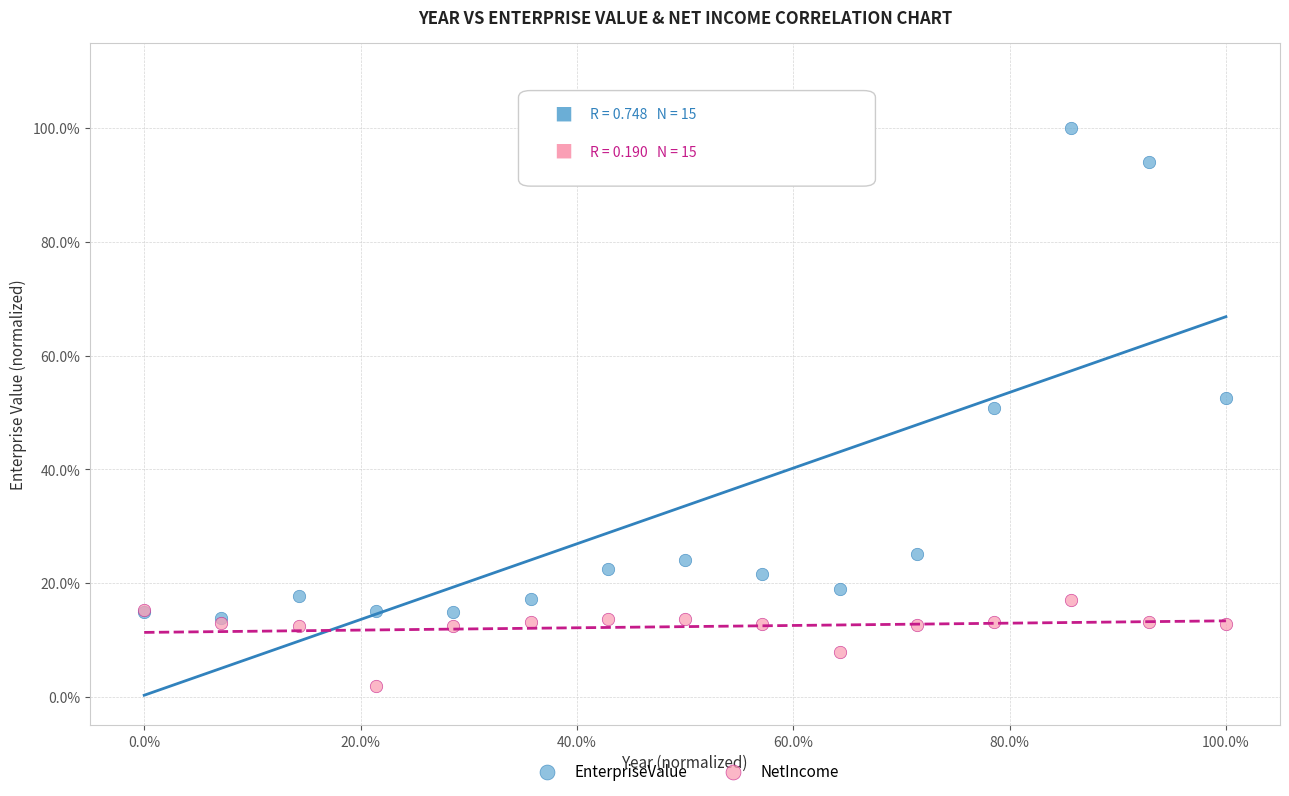

What are all the series names shown in the legend?

EnterpriseValue, NetIncome